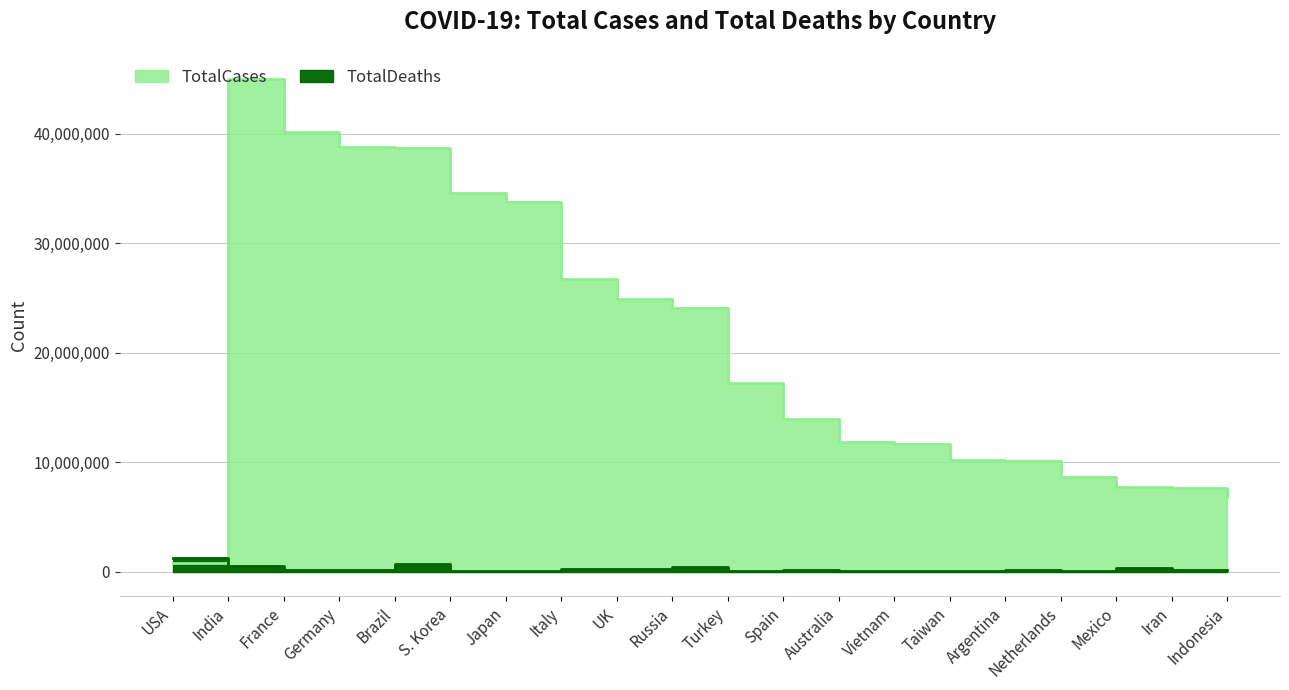

Does the chart have visible grid lines?

Yes